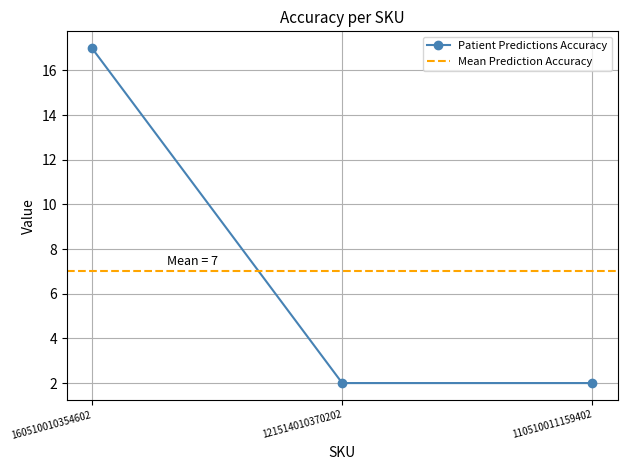

What is the average value?

7